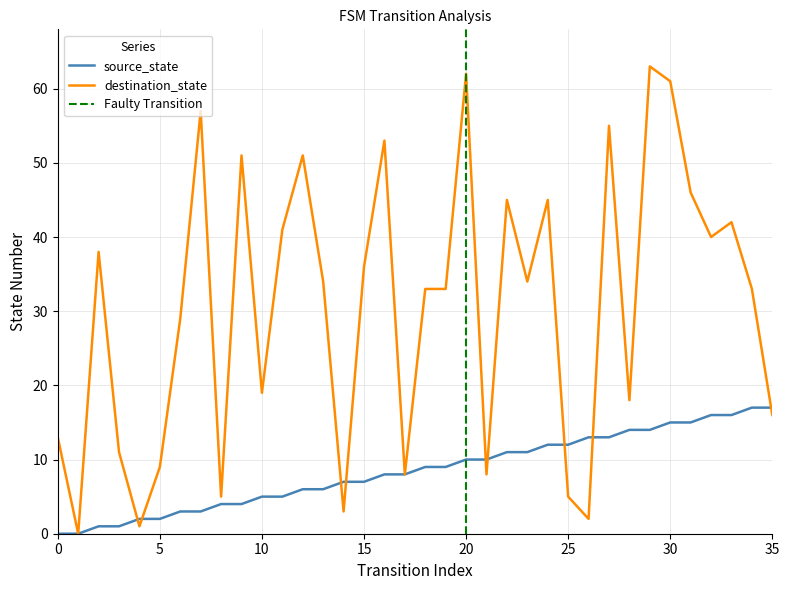

Which series ends up on top after the final intersection of destination_state and source_state?

source_state